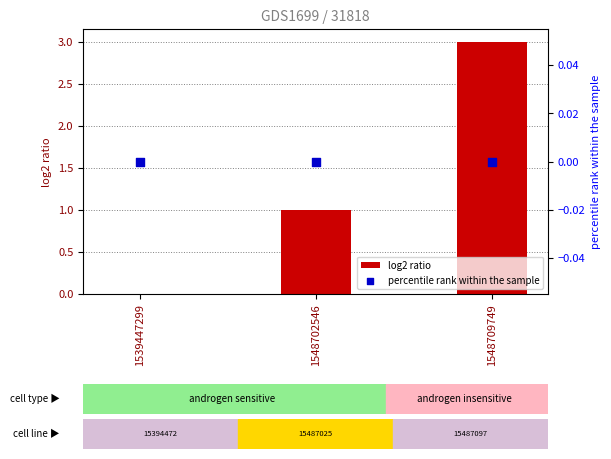

Which series reaches the maximum Y coordinate?

log2 ratio